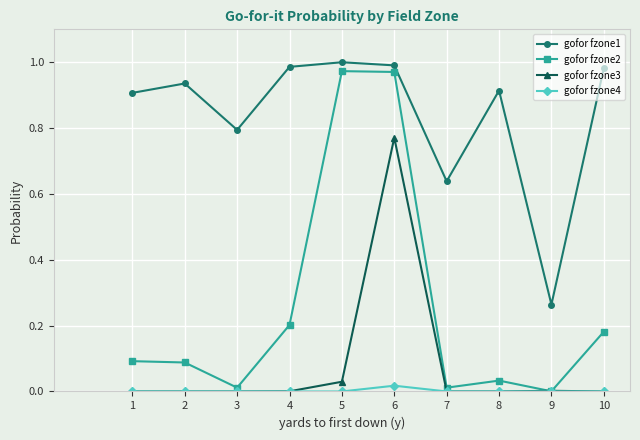

True or false: gofor fzone1 and gofor fzone3 intersect in this chart.

False